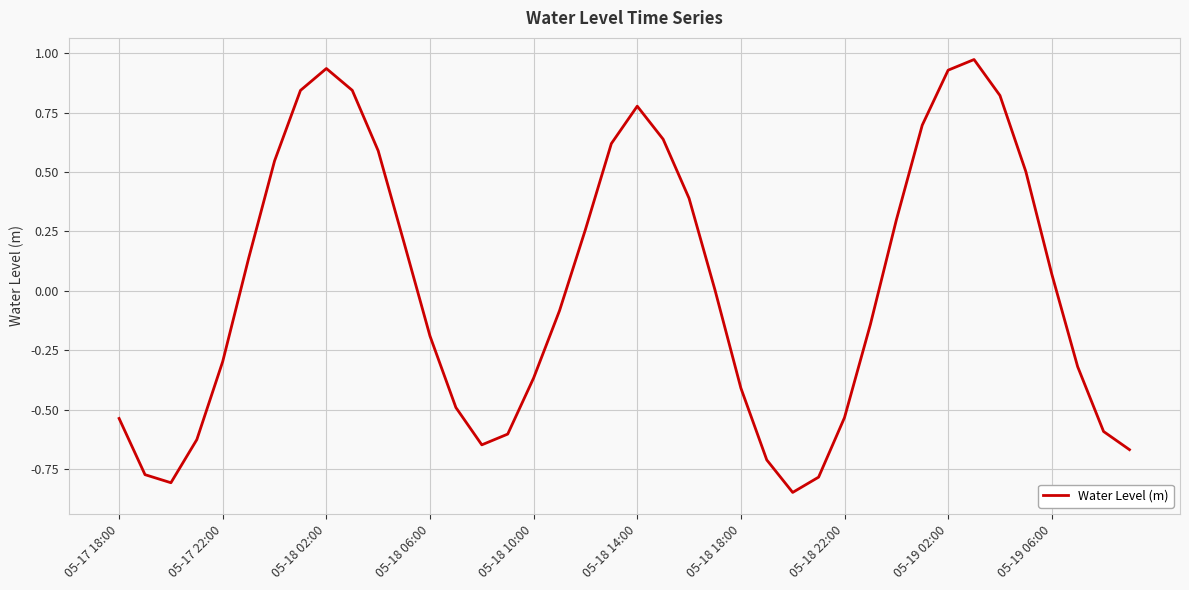

What is the difference between the maximum and minimum values?

1.8